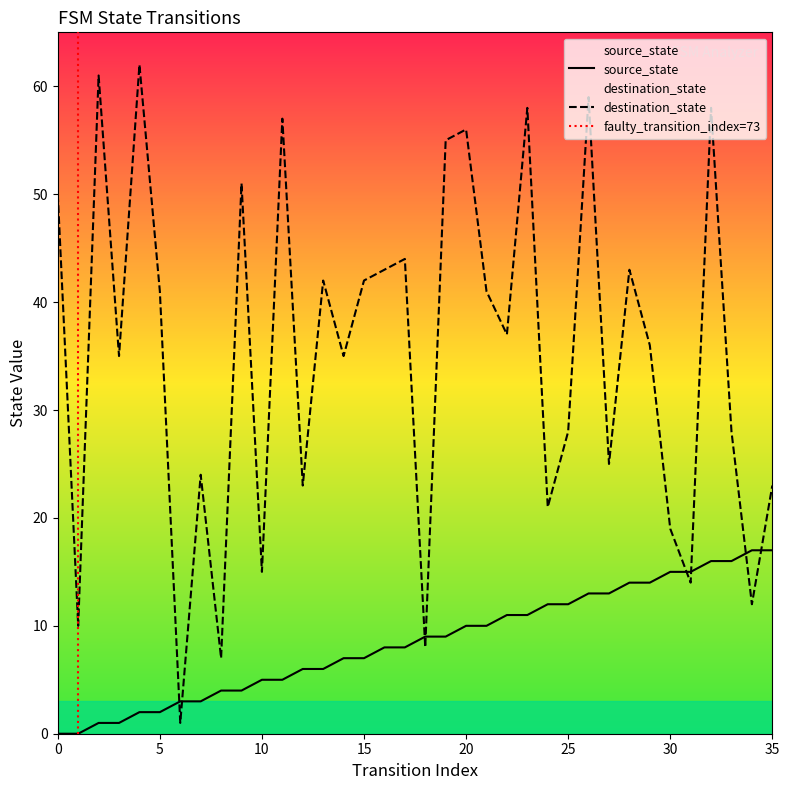

True or false: source_state has more than 2 points higher than both neighbors.

False